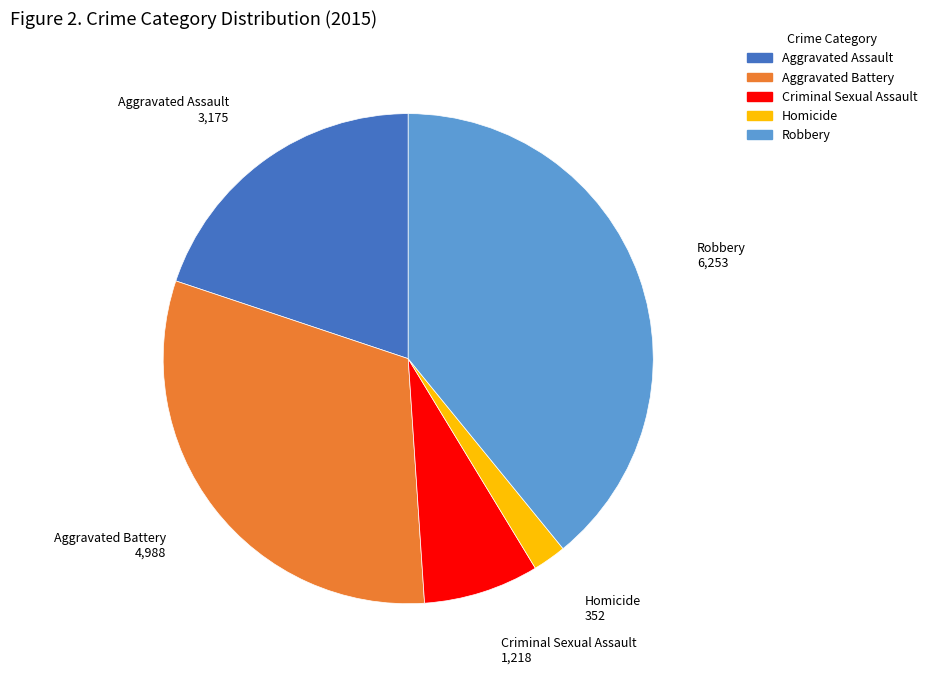

Does any single category account for the majority?

No